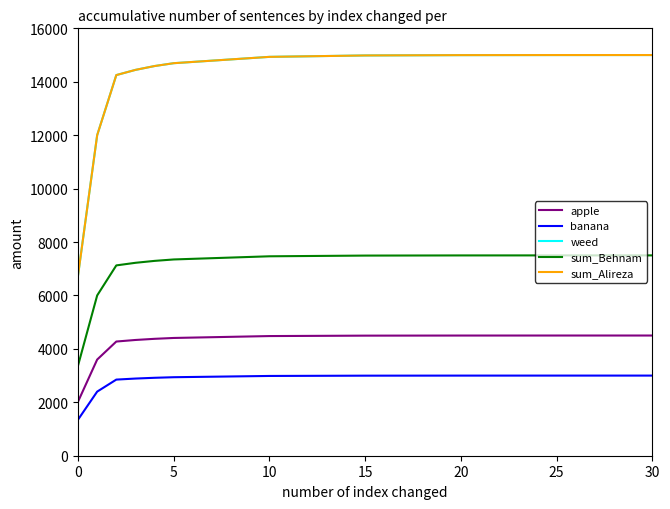

What is the difference between the maximum and second lowest values in the sum_Alireza series?

2999.8